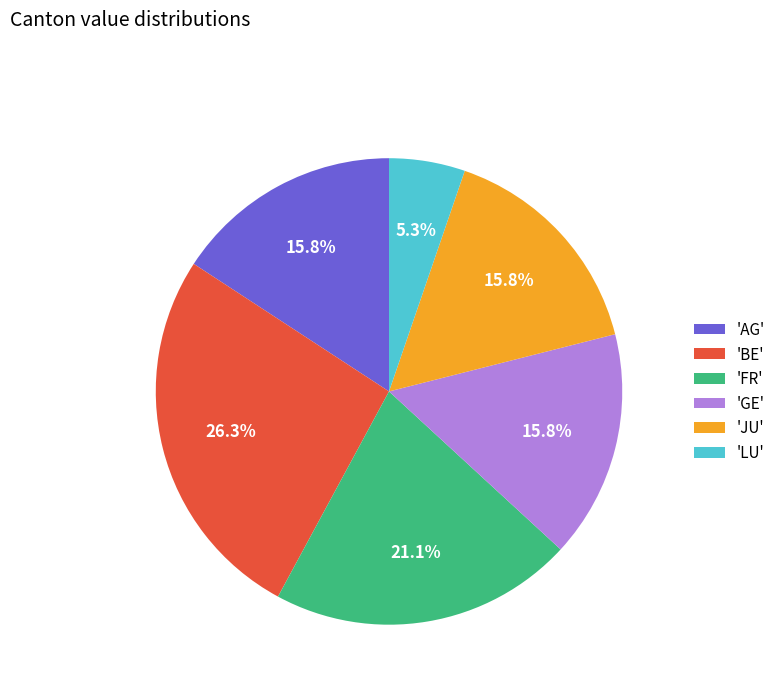

Which slice is the smallest?

'LU'